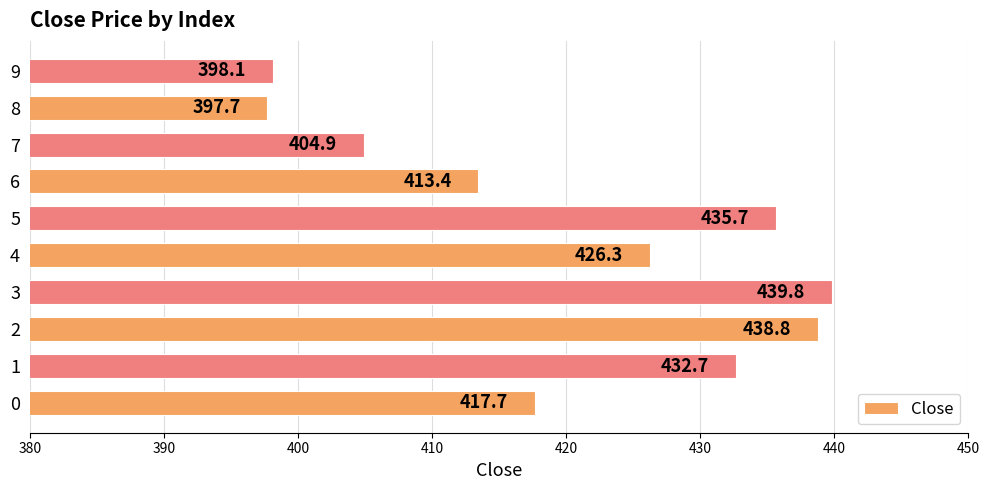

What is the minimum value shown in the chart?

397.7